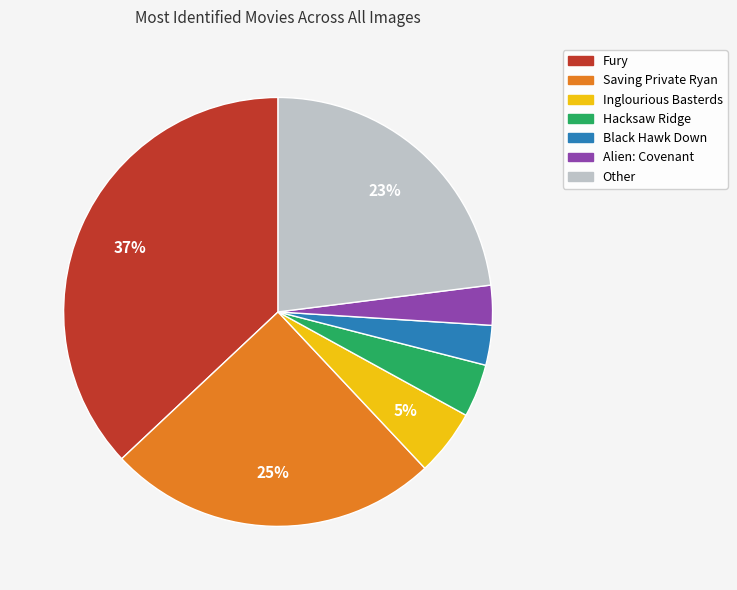

Which has a higher value, Saving Private Ryan or Hacksaw Ridge?

Saving Private Ryan